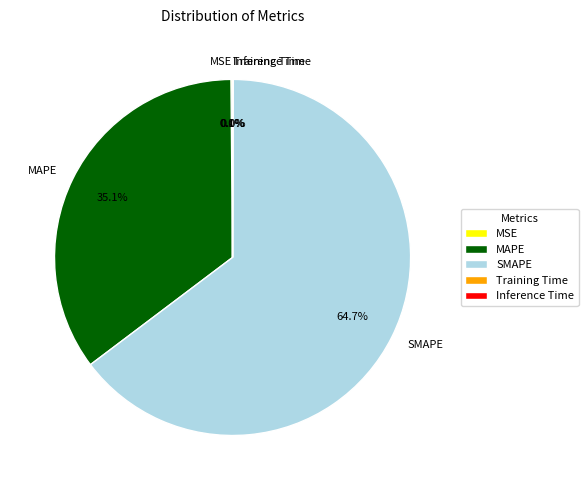

Is it true that MAPE is 35% of the pie?

True